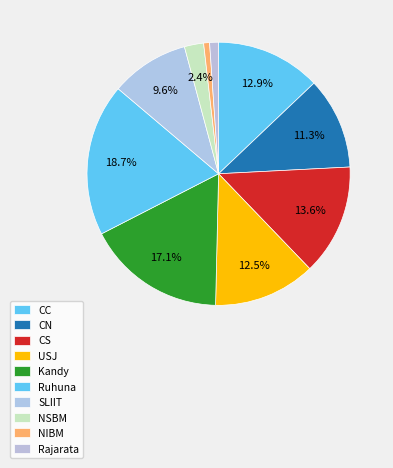

What is the smallest slice in the pie chart?

NIBM